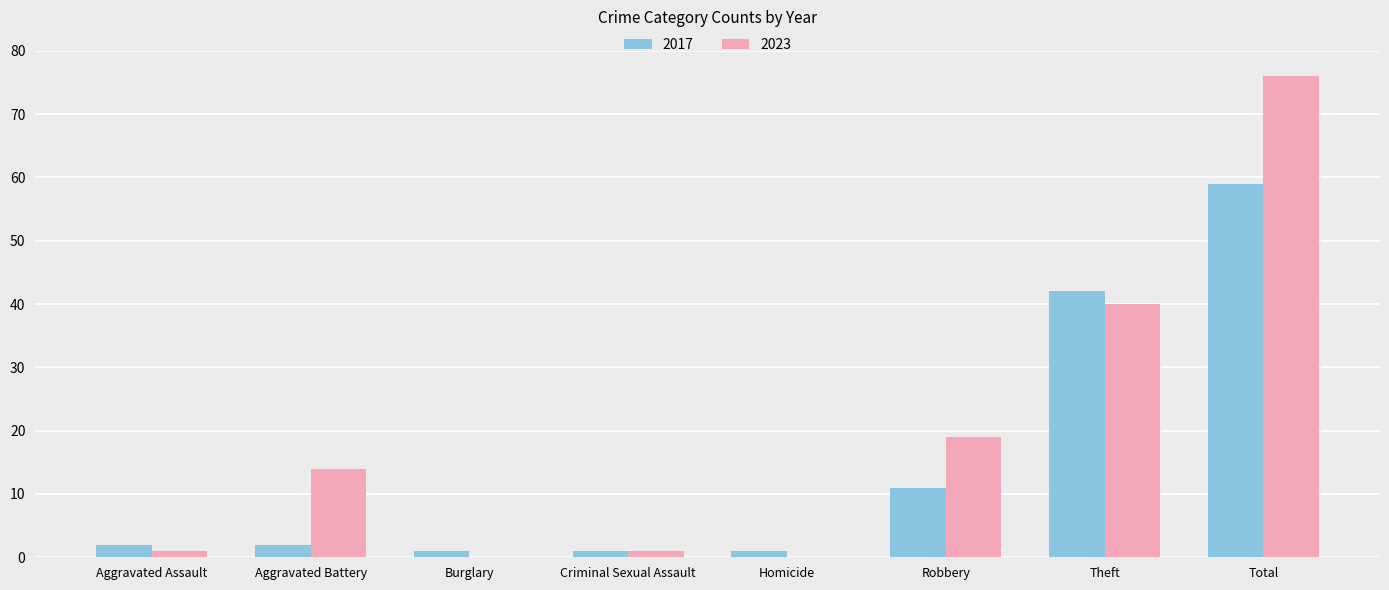

True or false: 2023 has a value of 14 at Aggravated Battery.

True